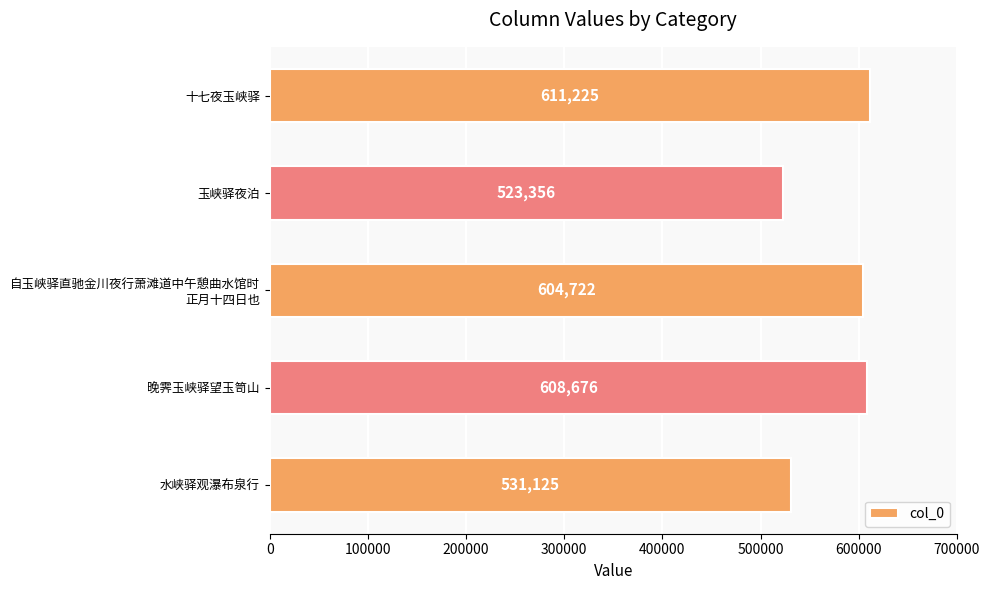

How many data points are less than 604722?

2